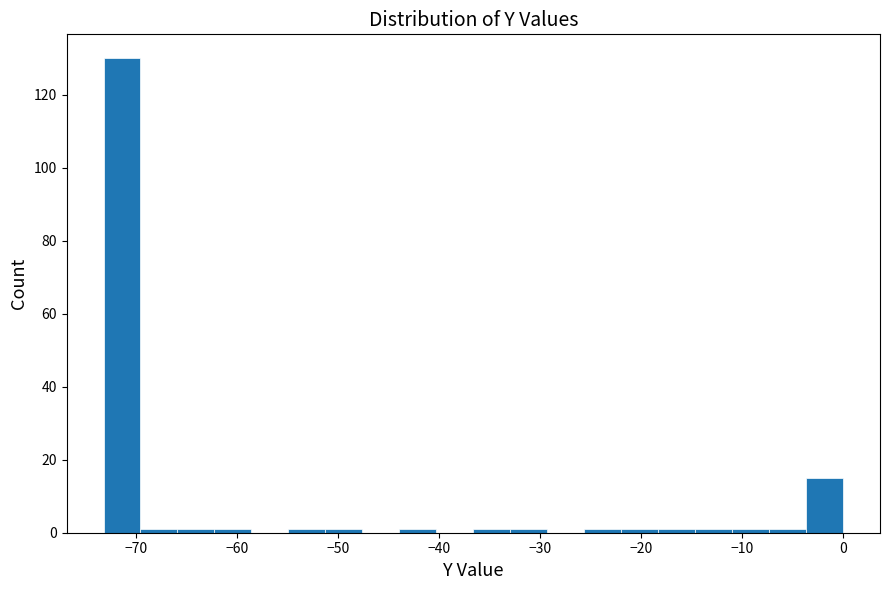

Read against the x-axis, roughly where is the centre of the tallest bar?

-71